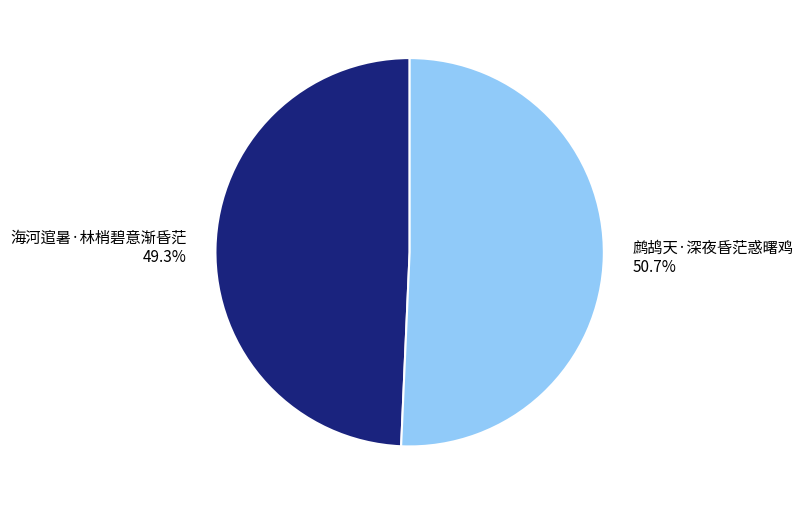

To the nearest percent, what is the difference between the 海河逭暑·林梢碧意渐昏茫 and 鹧鸪天·深夜昏茫惑曙鸡 slice percentages?

1%